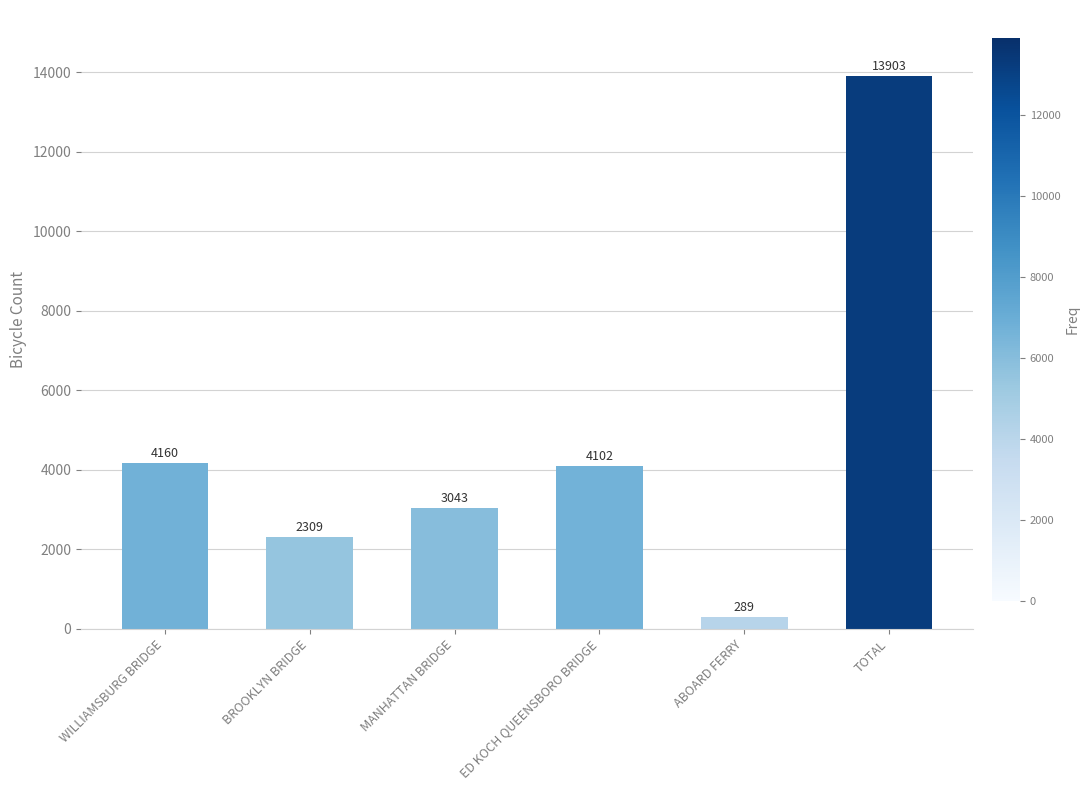

What is the value of the 1st bar from the left?

4160